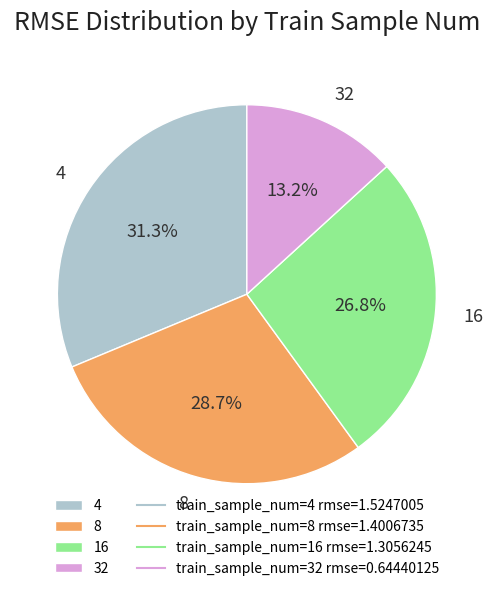

Count the number of slices in the pie.

4